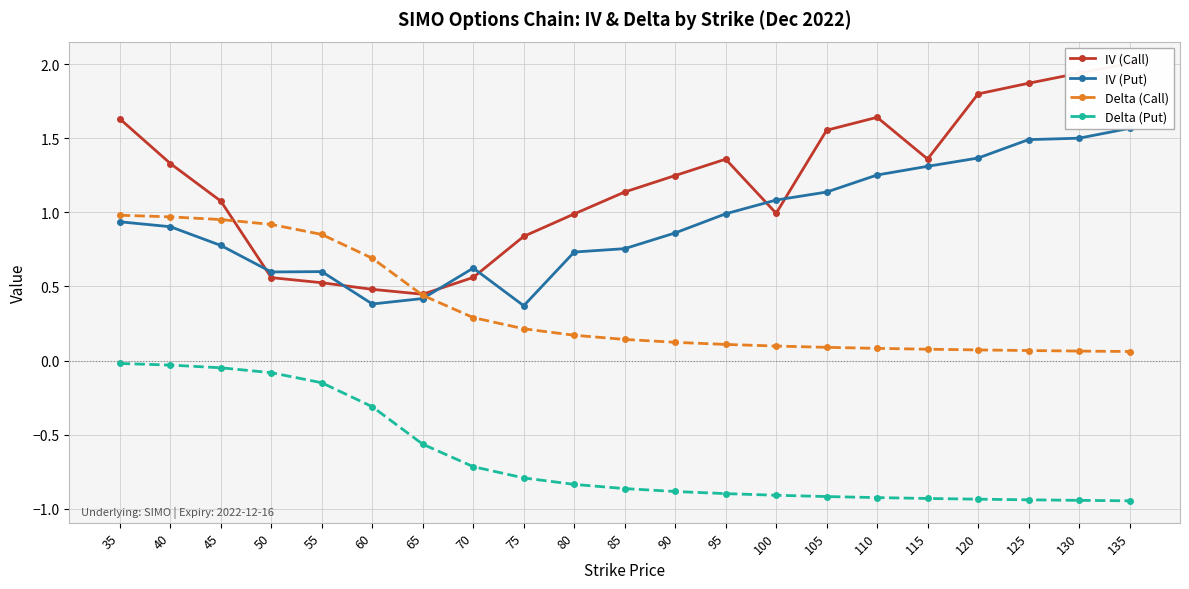

Reading left to right, what are all the values shown in this chart?

IV (Call): 1.6	1.3	1.1	0.6	0.5	0.5	0.4	0.6	0.8	1.0	1.1	1.2	1.4	1.0	1.6	1.6	1.4	1.8	1.9	1.9	2.0
IV (Put): 0.9	0.9	0.8	0.6	0.6	0.4	0.4	0.6	0.4	0.7	0.8	0.9	1.0	1.1	1.1	1.3	1.3	1.4	1.5	1.5	1.6
Delta (Call): 1.0	1.0	1.0	0.9	0.9	0.7	0.4	0.3	0.2	0.2	0.1	0.1	0.1	0.1	0.1	0.1	0.1	0.1	0.1	0.1	0.1
Delta (Put): -0.0	-0.0	-0.0	-0.1	-0.1	-0.3	-0.6	-0.7	-0.8	-0.8	-0.9	-0.9	-0.9	-0.9	-0.9	-0.9	-0.9	-0.9	-0.9	-0.9	-0.9